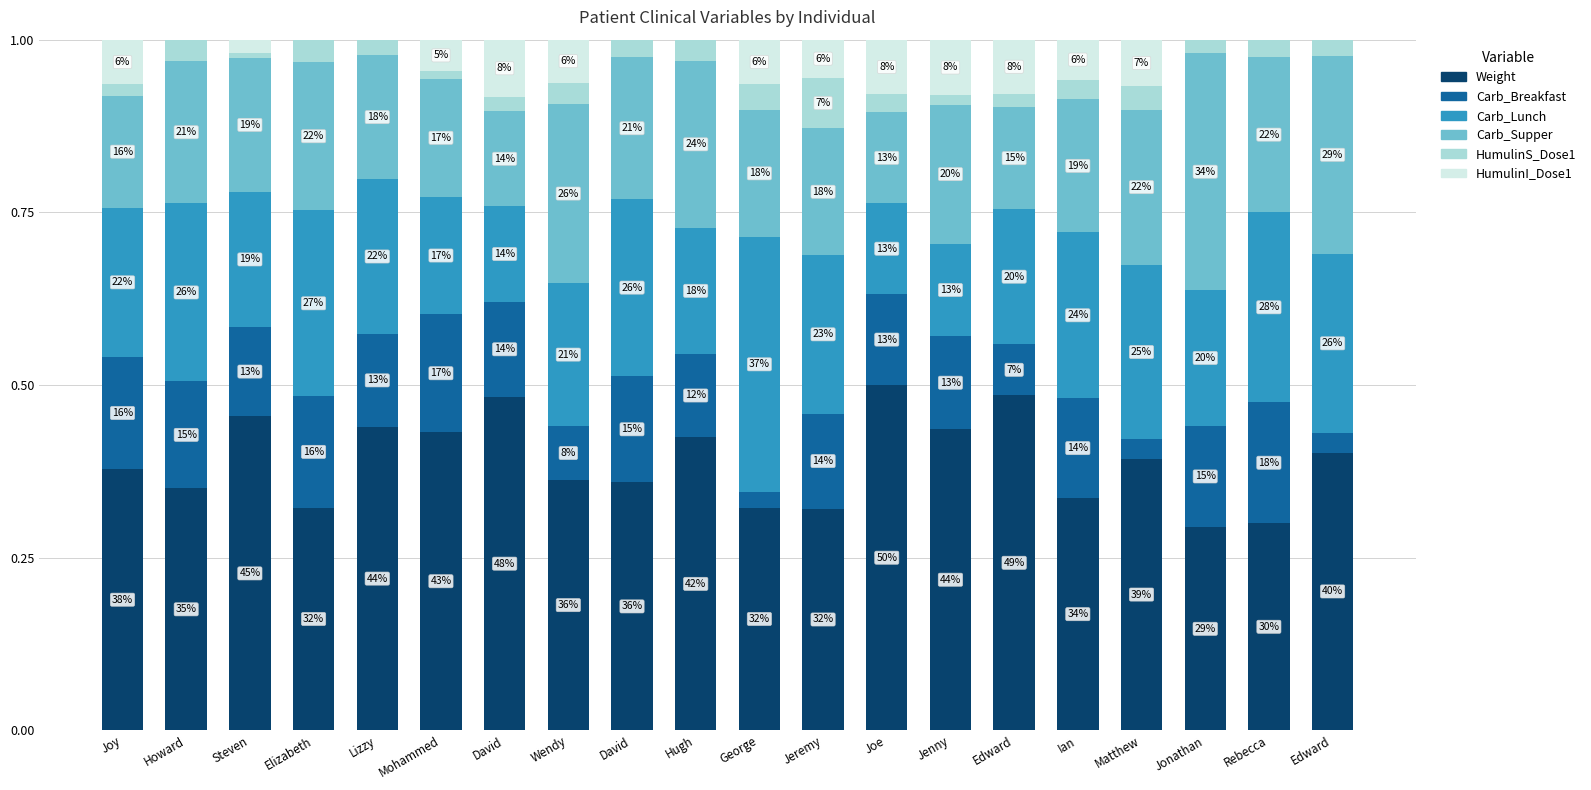

Between David and Edward, which series saw the biggest shift?

Carb_Breakfast